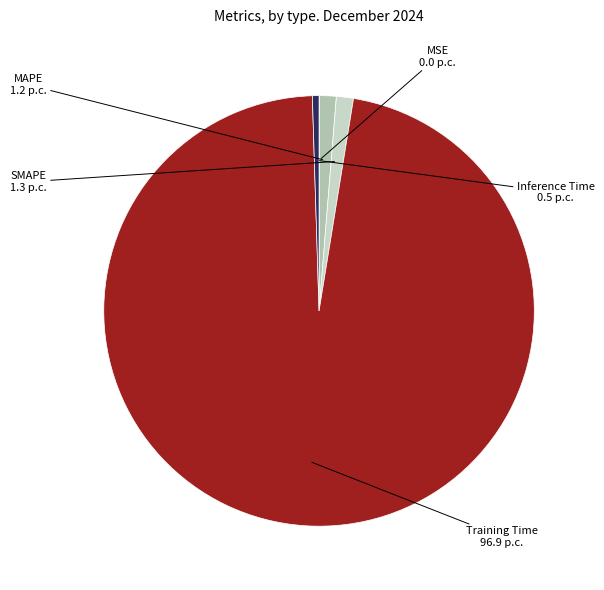

Is there any slice that represents more than half of the pie?

Yes